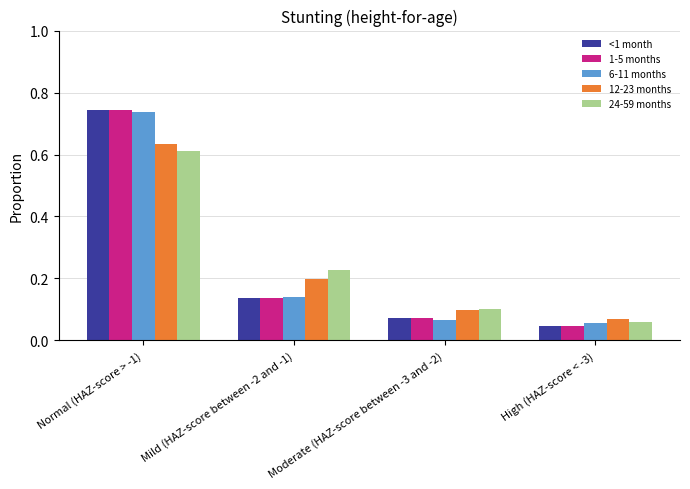

The value of 24-59 months at Normal (HAZ-score > -1) is 1.0. True or false?

False